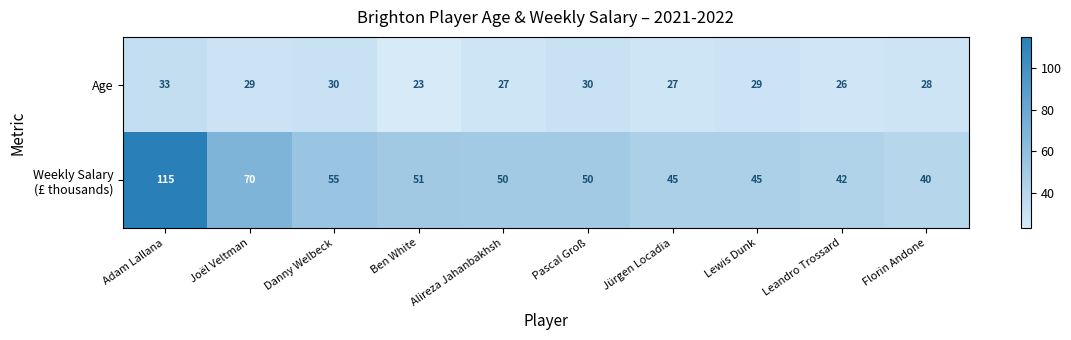

Between Jürgen Locadia and Lewis Dunk, which series saw the biggest shift?

Age